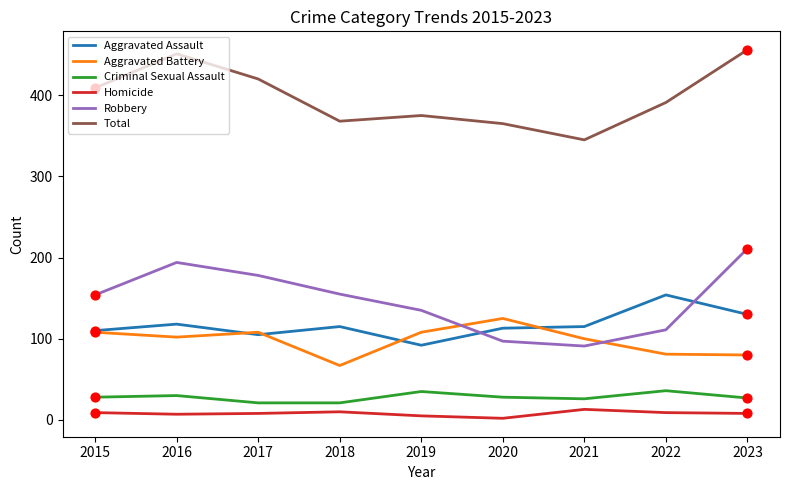

Is the value of Robbery at 2019 greater than the value of Homicide at 2022?

Yes